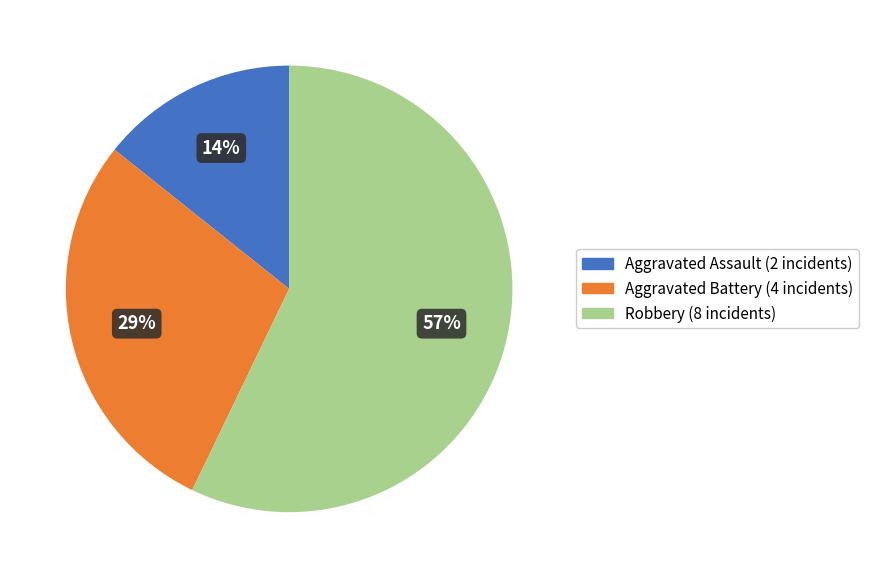

True or false: Robbery accounts for 57% of the total.

True